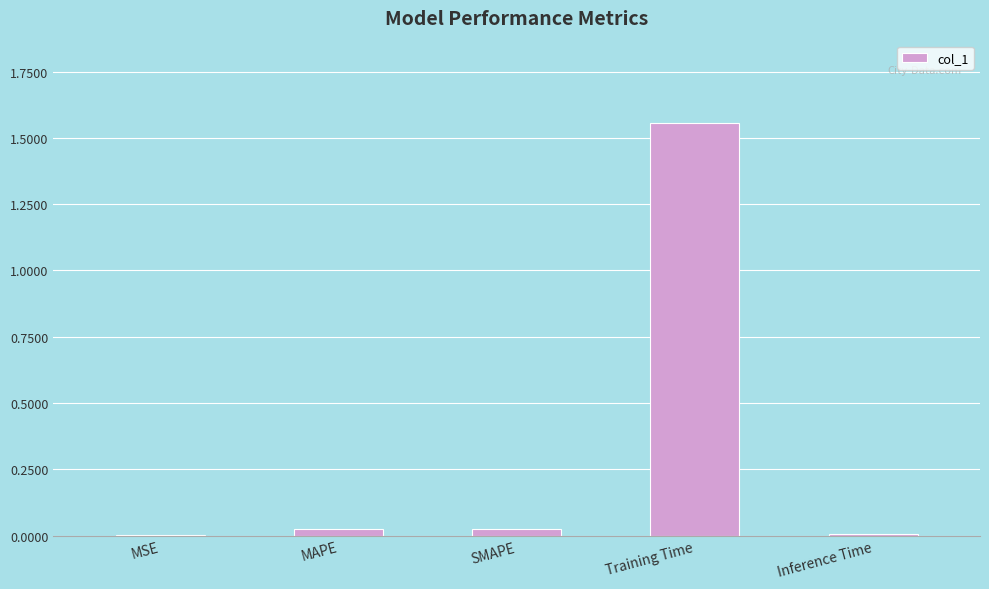

What is the average value?

0.3